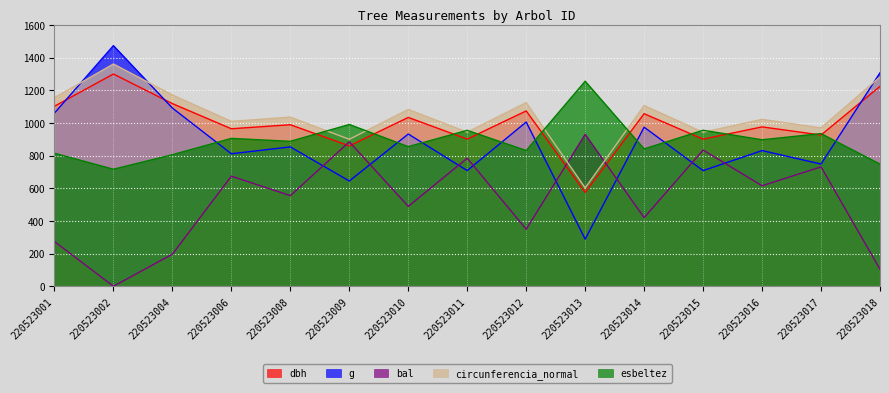

Which series has the widest spread of values?

g